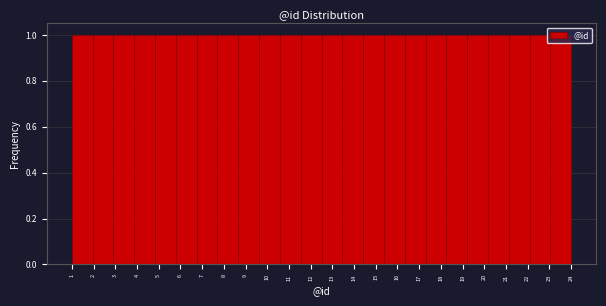

How tall is the bar that spans 21.1 to 22.1 on the x-axis? Neither the bar edges nor the heights are printed on the chart, so give them approximately, as read against the axes.

1